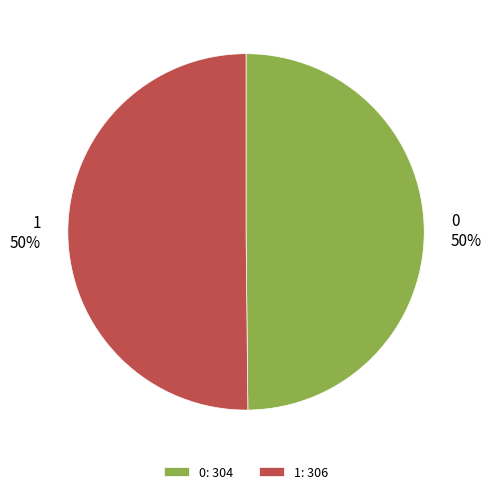

The 0 slice represents 60% of the pie. True or false?

False